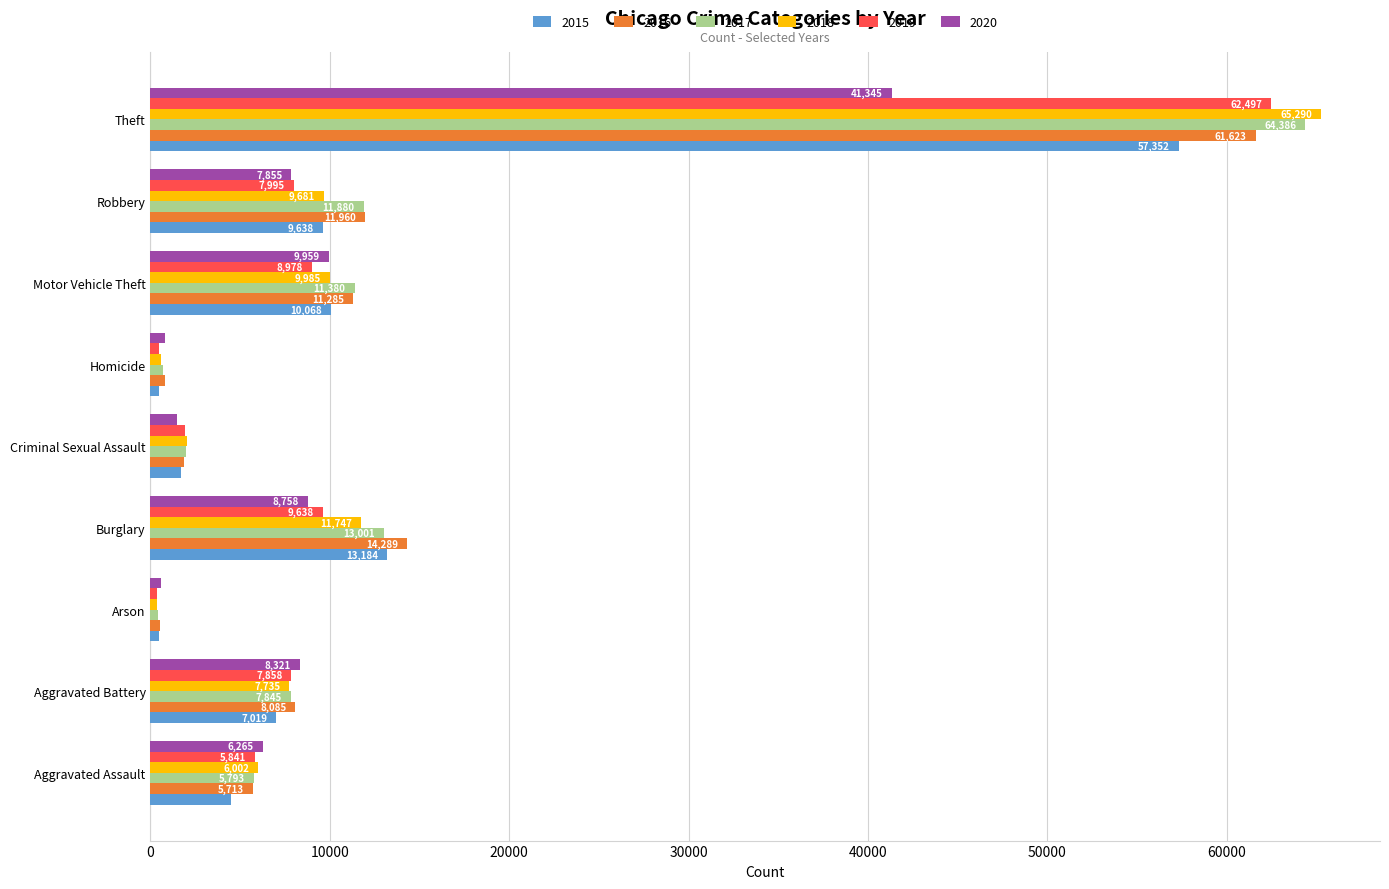

What is the difference between the second highest and second lowest values in the 2019 series?

9139